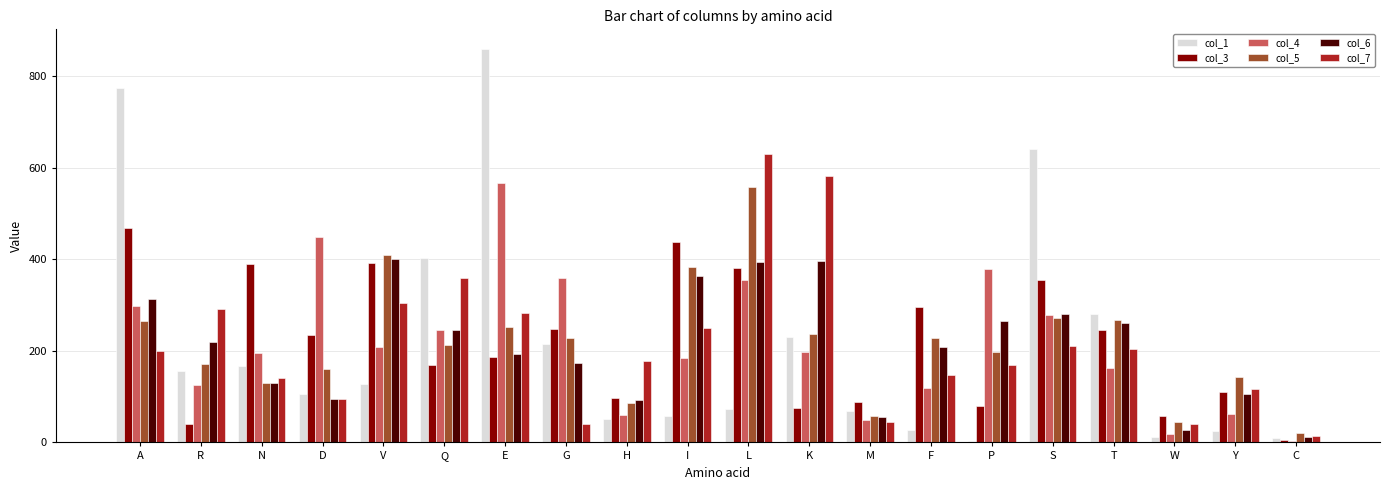

True or false: col_7 has a value of 161.2 at D.

False